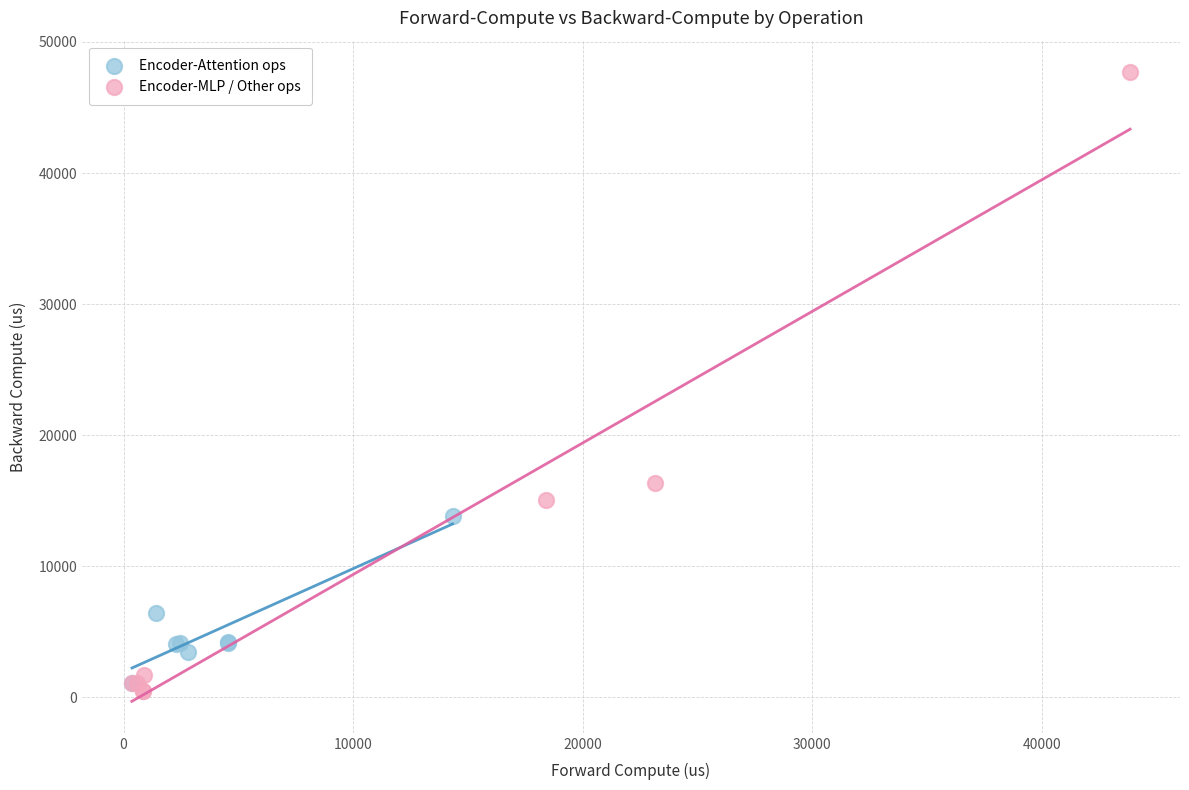

Which series reaches the minimum Y coordinate?

Encoder-MLP / Other ops